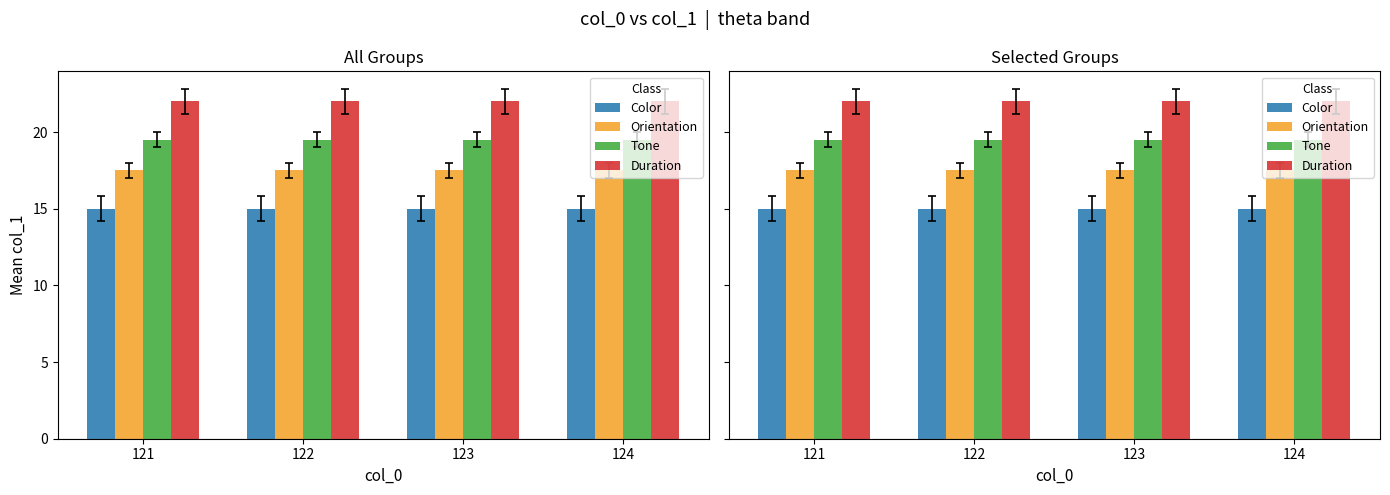

At which label is Duration closest to 22?

121